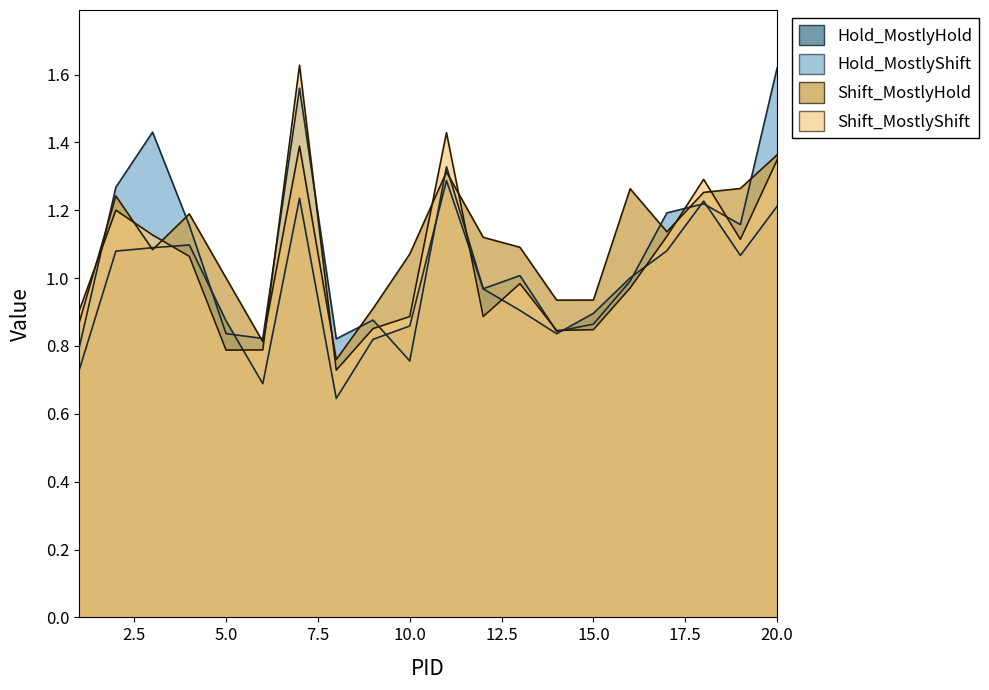

How many distinct data groups are displayed?

4